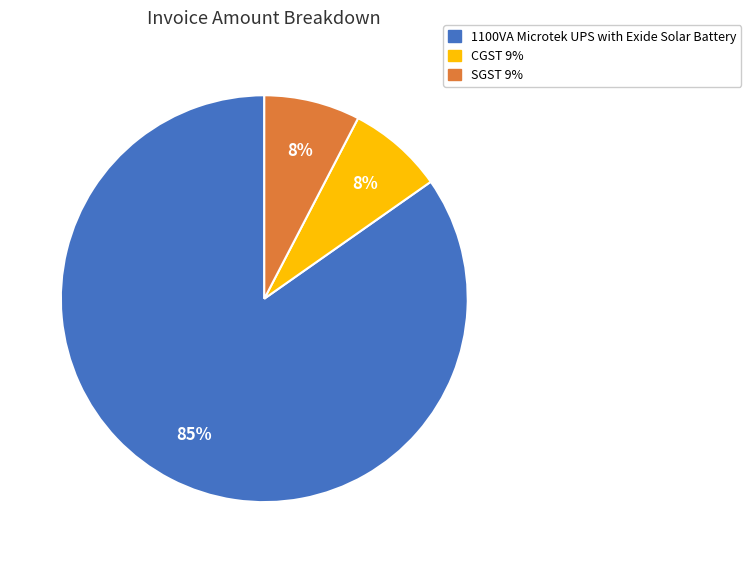

Does any single category account for the majority?

Yes